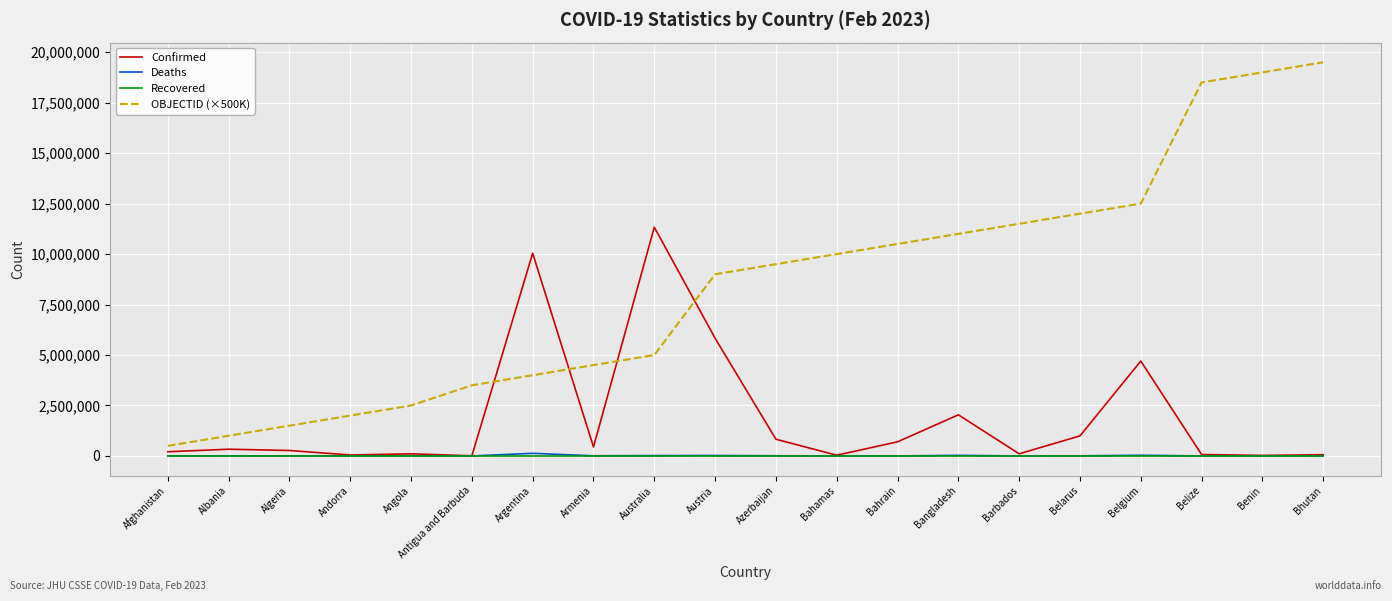

What are all the series names shown in the legend?

Confirmed, Deaths, Recovered, OBJECTID (×500K)